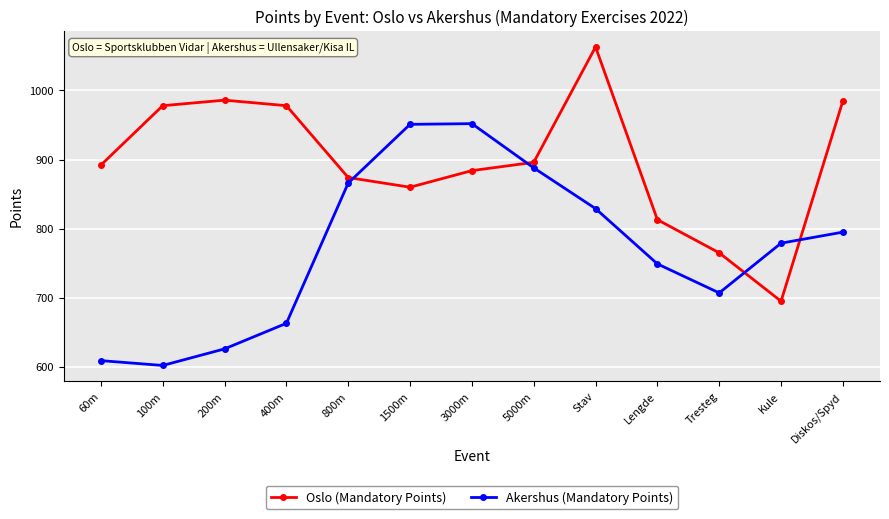

Is this an area chart (filled region under the line)?

No